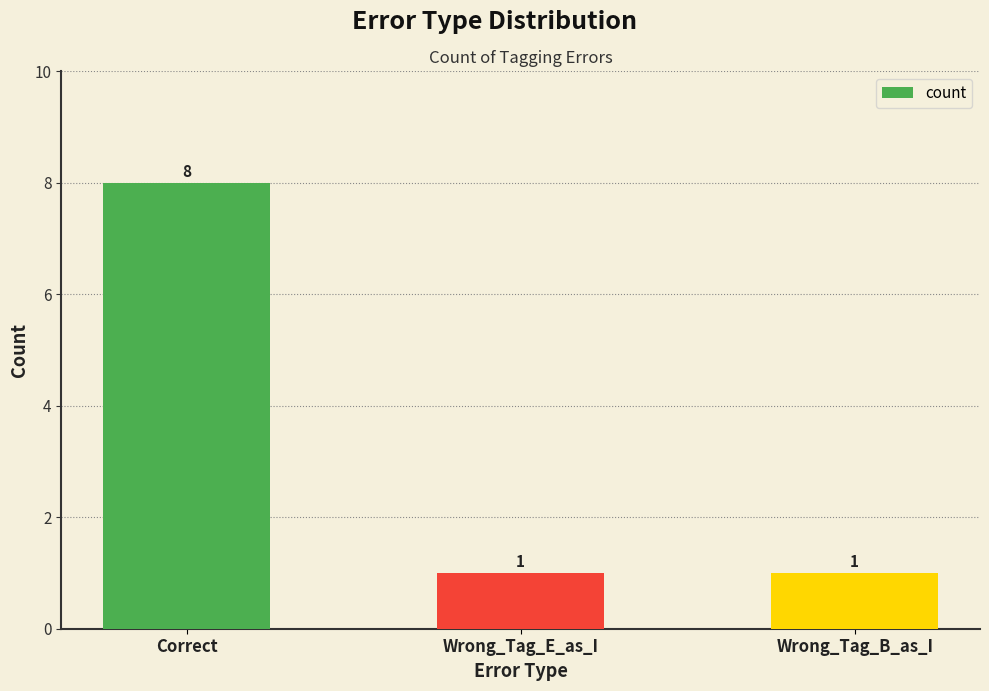

True or false: the data shows 1 at Wrong_Tag_B_as_I.

True